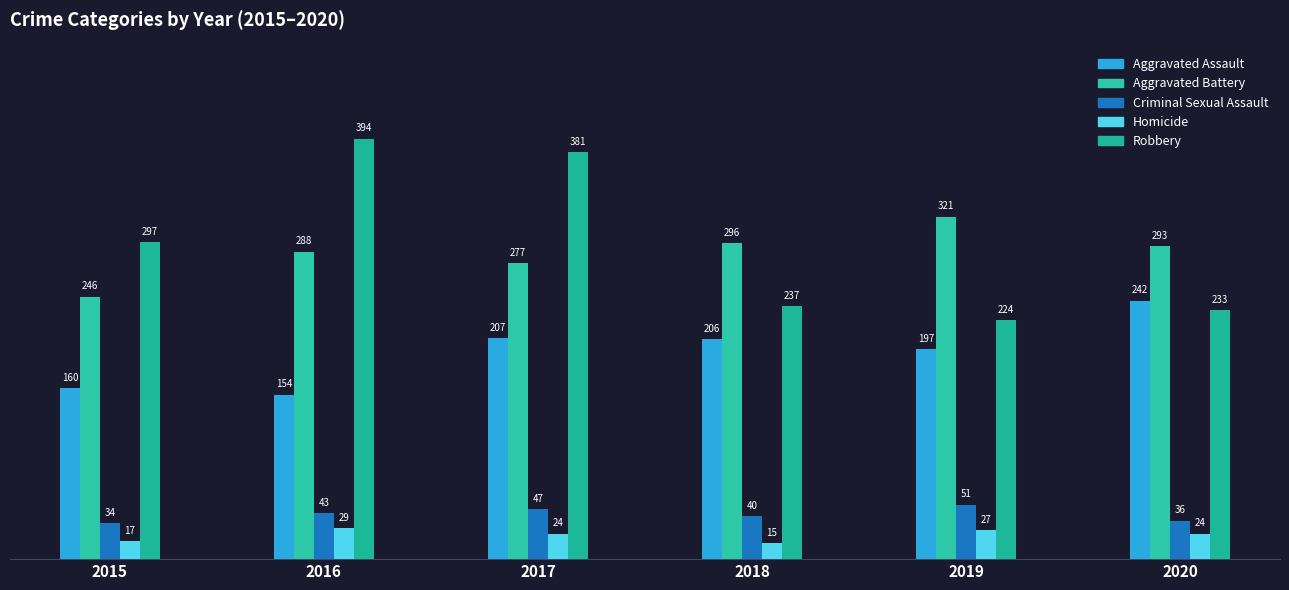

Which series changed the most between 2015 and 2016?

Robbery